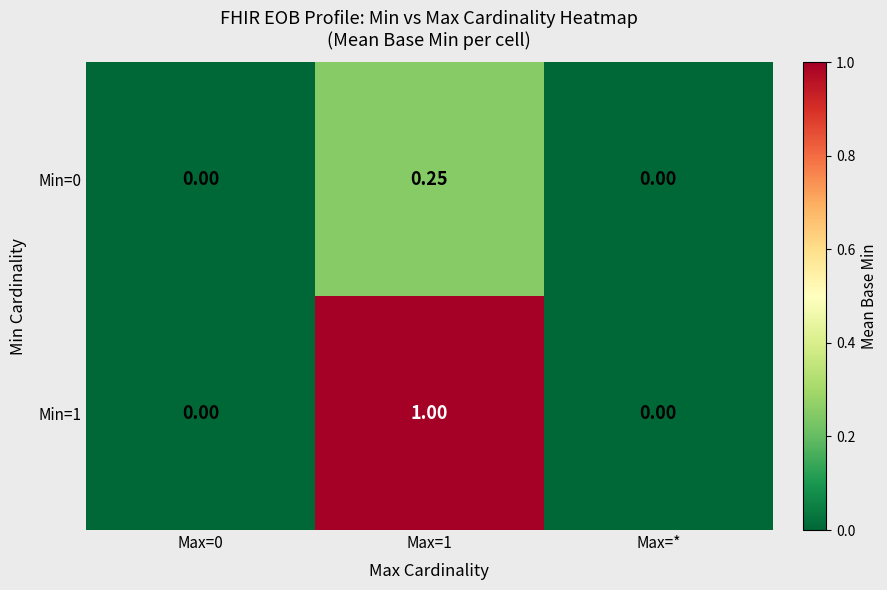

Between Max=0 and Max=*, which is larger?

Max=0